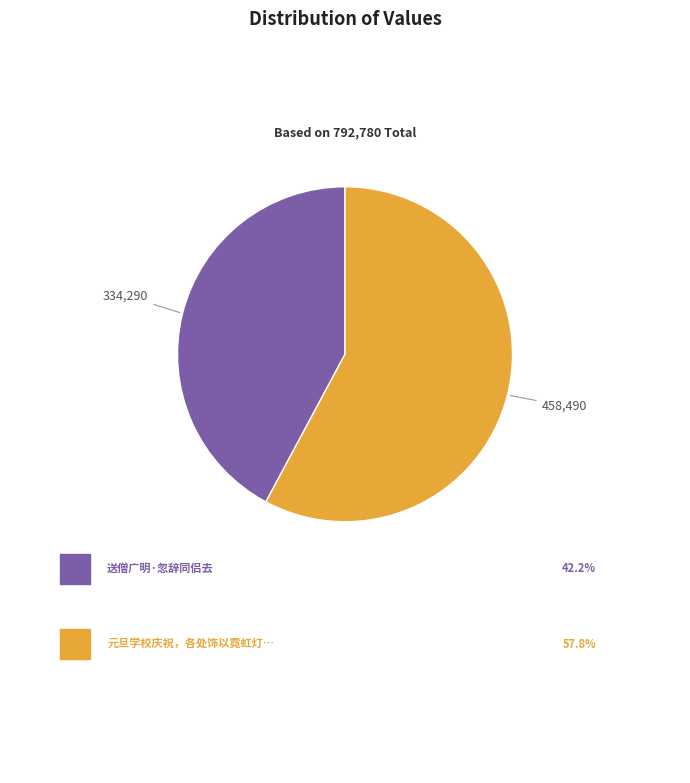

Does any single category account for the majority?

Yes